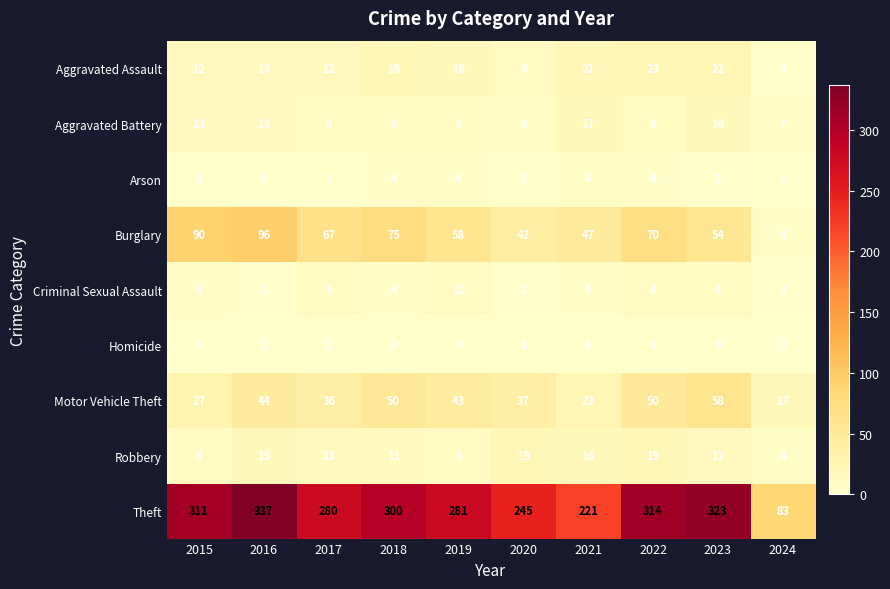

Rank the series at 2023 from lowest to highest value.

Homicide, Arson, Criminal Sexual Assault, Robbery, Aggravated Battery, Aggravated Assault, Burglary, Motor Vehicle Theft, Theft